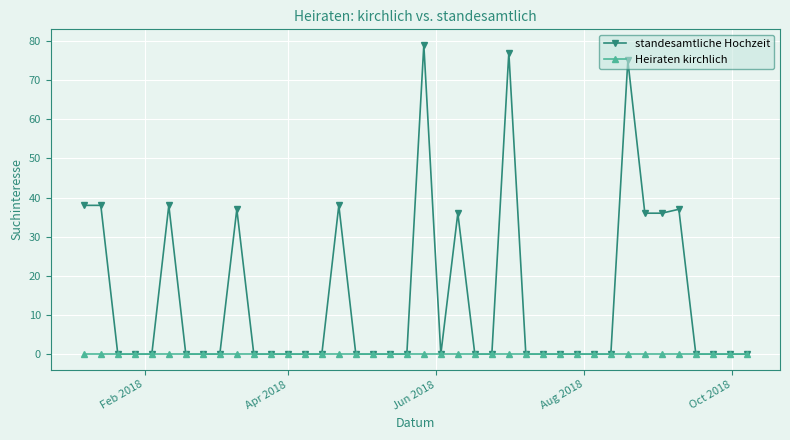

Which series has the largest range (max minus min)?

standesamtliche Hochzeit